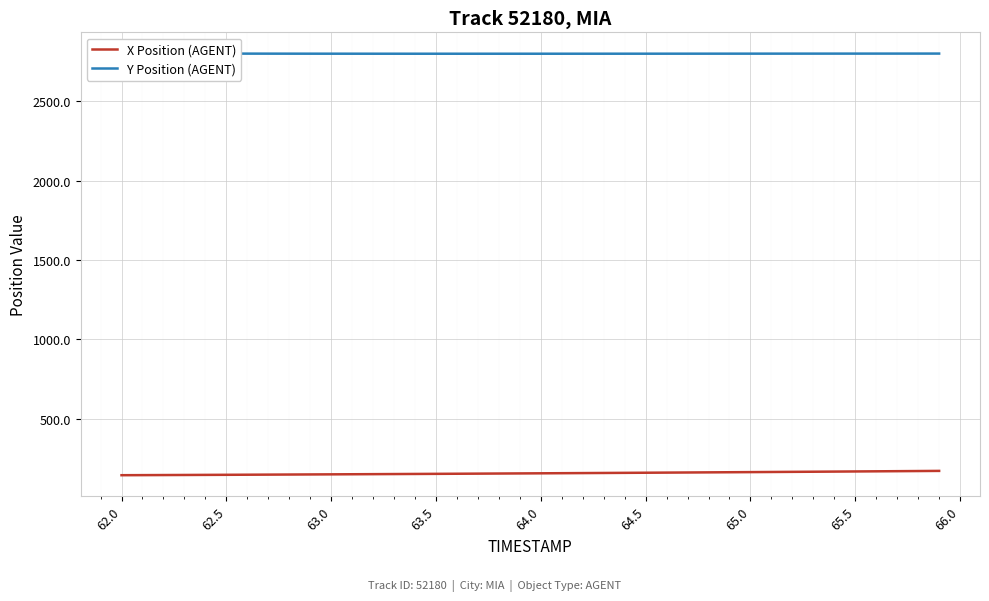

What is the value of the X Position (AGENT) point at the 22nd from the left?

157.5